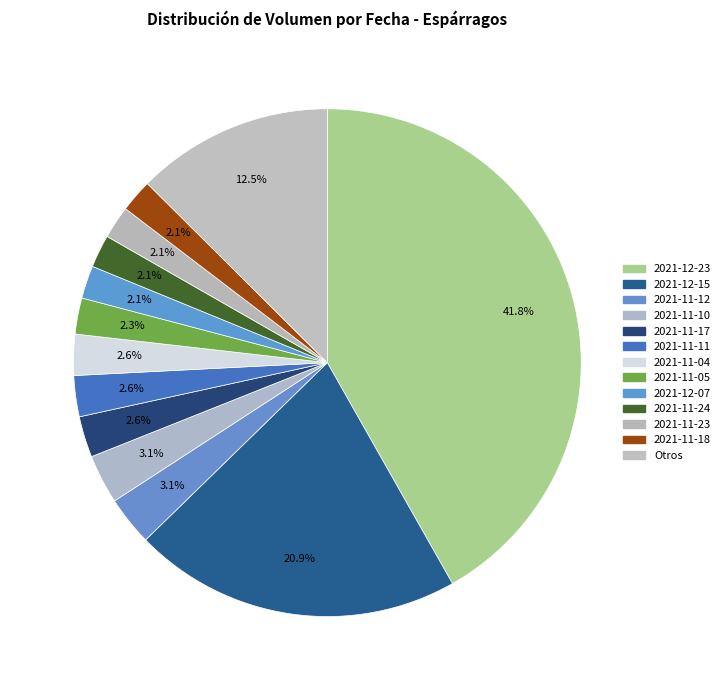

Count the number of slices in the pie.

13